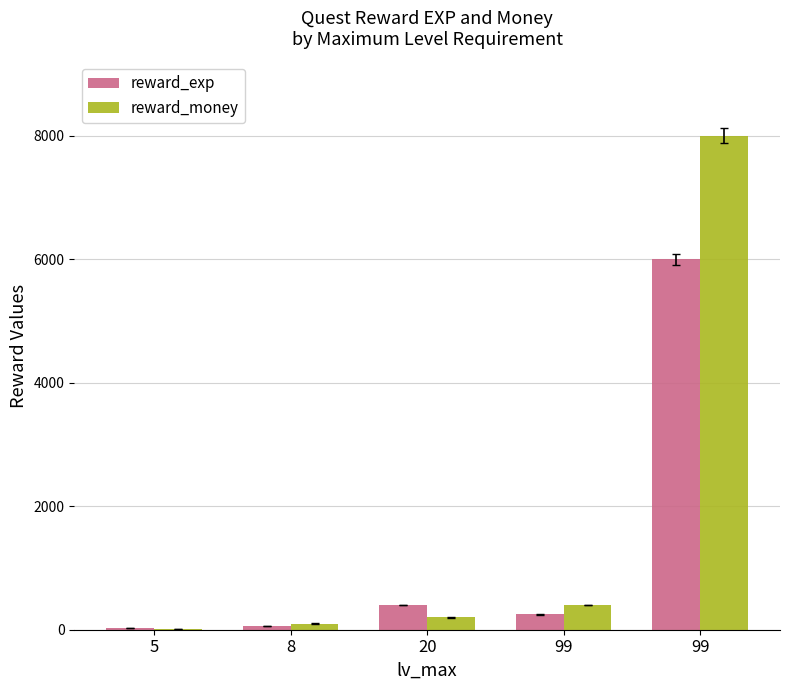

What is the difference between the maximum and minimum values in the reward_money series?

7995